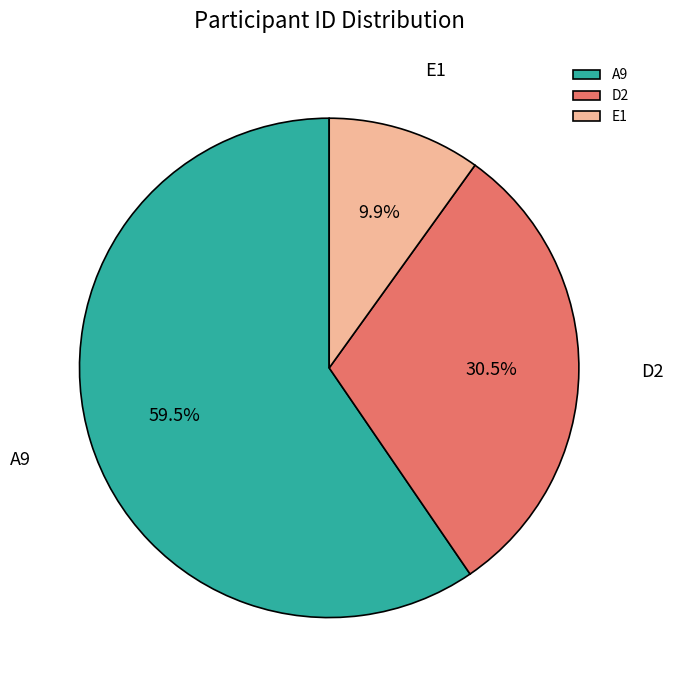

To the nearest percent, what is the average slice percentage?

33%